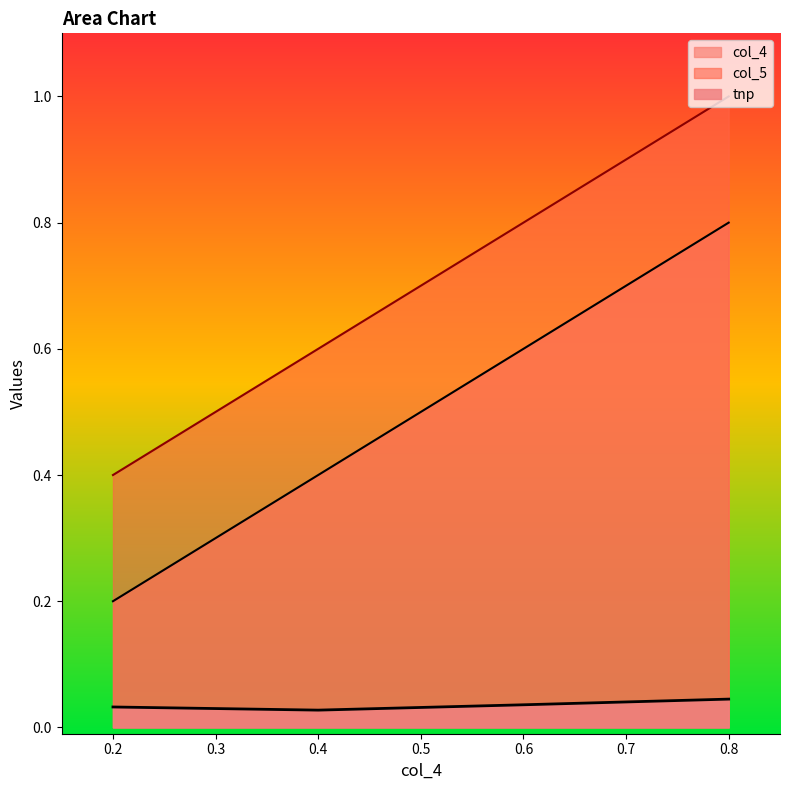

What is the difference between the maximum and minimum values in the col_5 series?

0.6